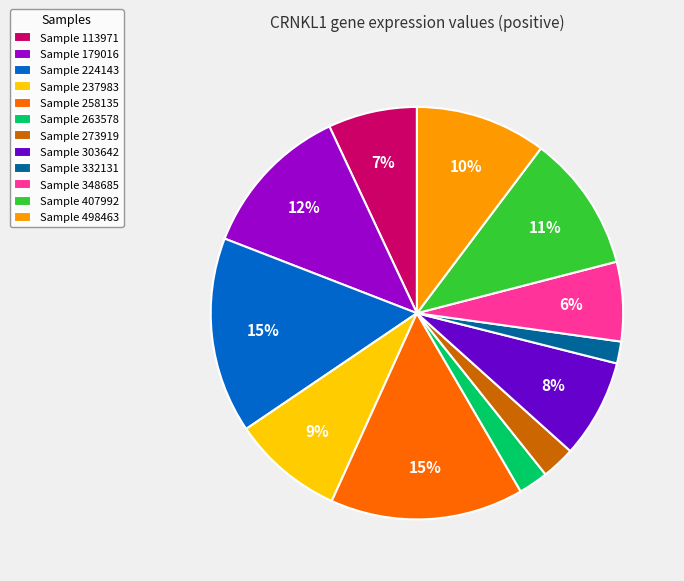

True or false: Sample 113971 accounts for 1% of the total.

False